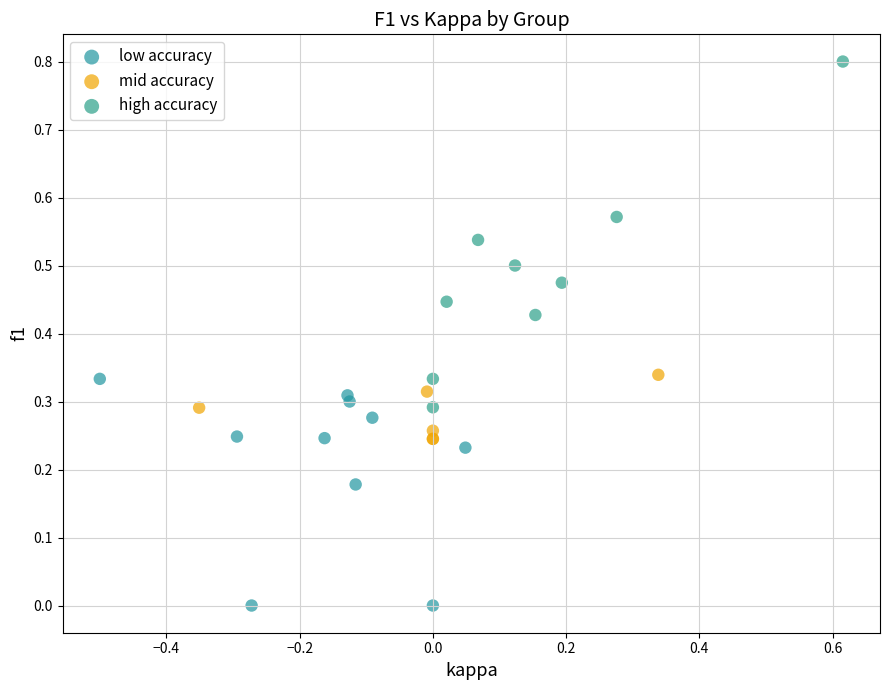

Which series contains the highest Y value?

high accuracy